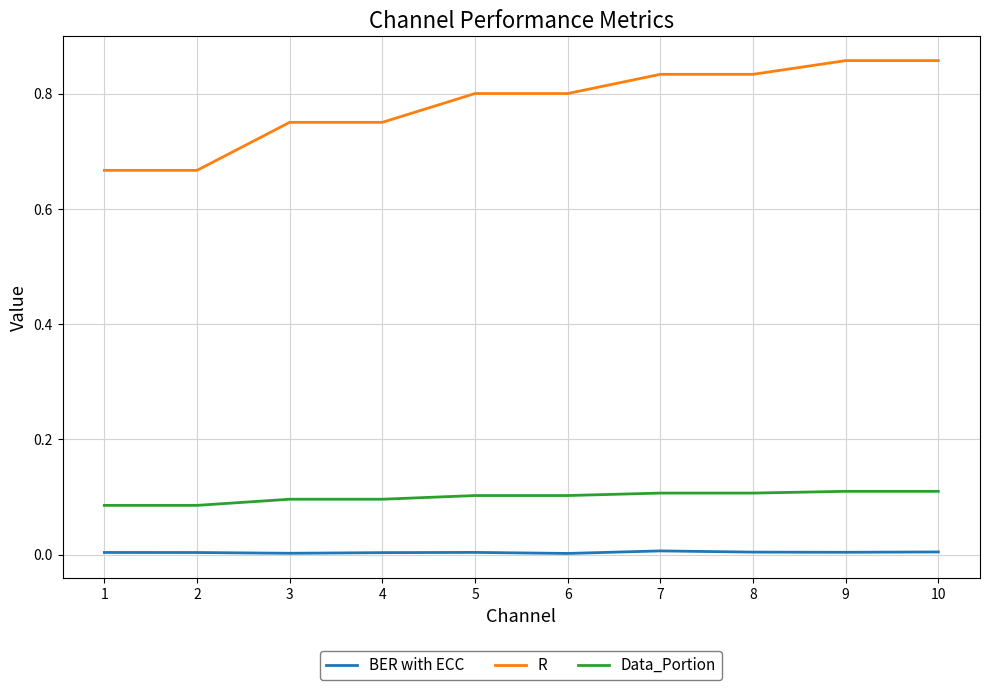

Which series has the largest total across all categories?

R